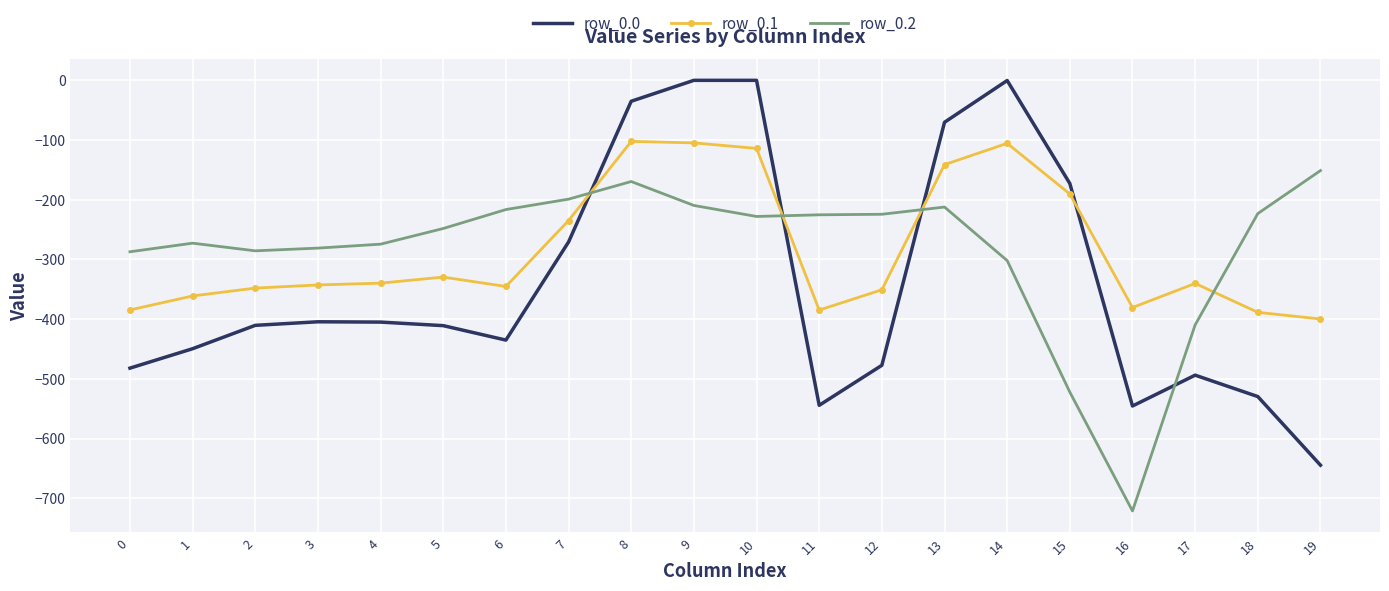

What is the total value across all series at 0?

-1153.7